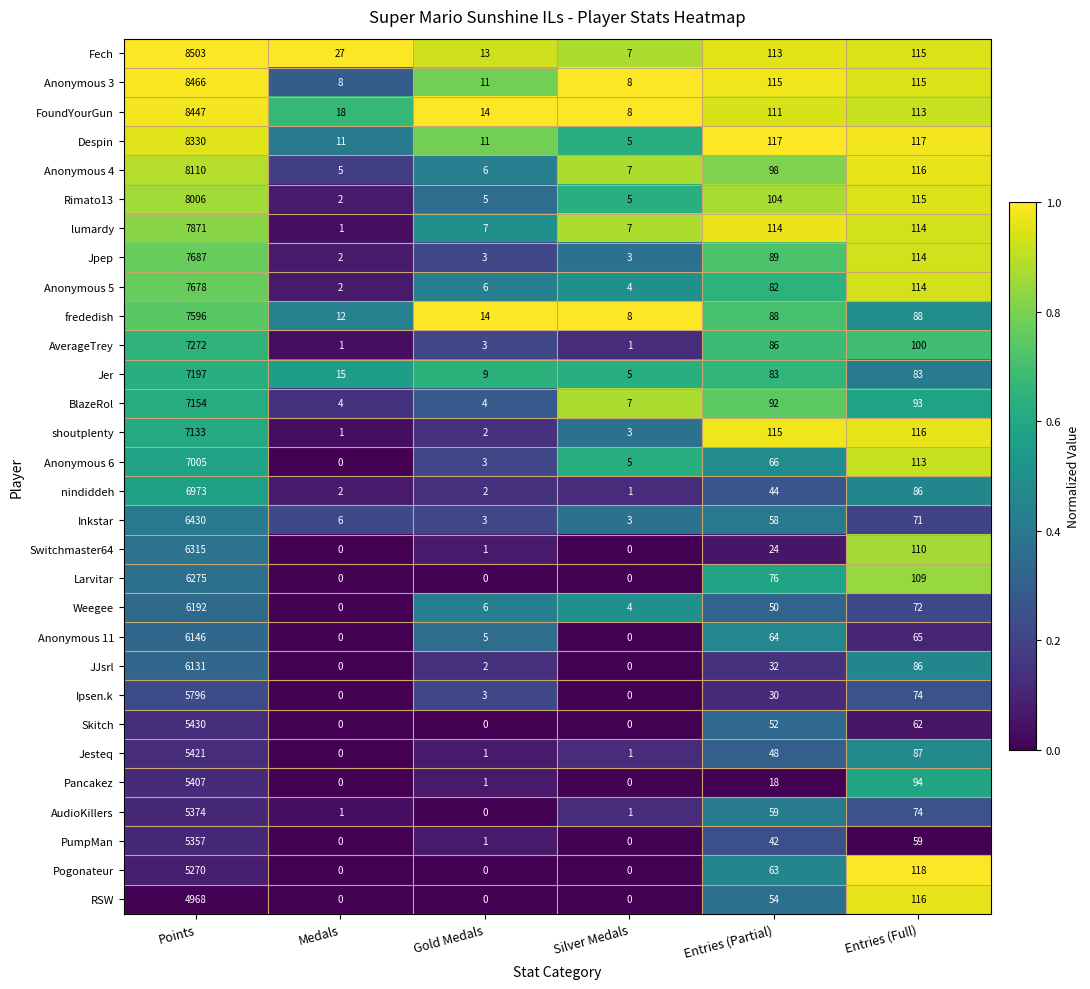

What is the sum of all Anonymous 3 values?

8723